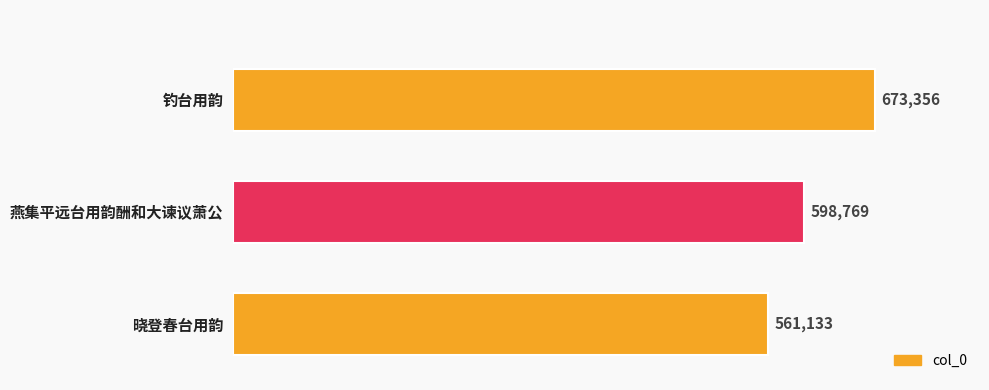

Is it true that the value at 钓台用韵 is 1092285?

False